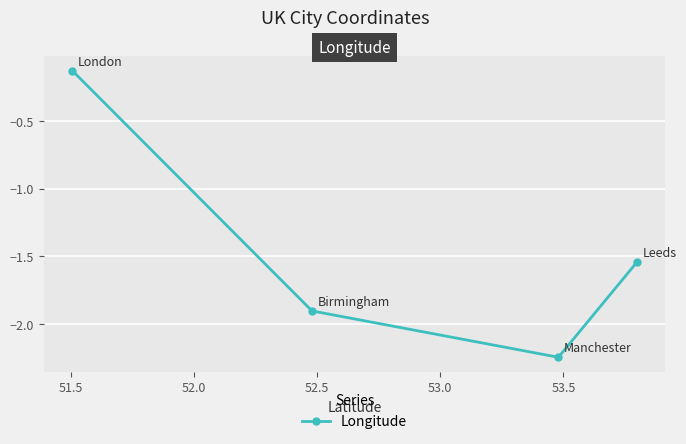

What is the sum of all values?

-5.8